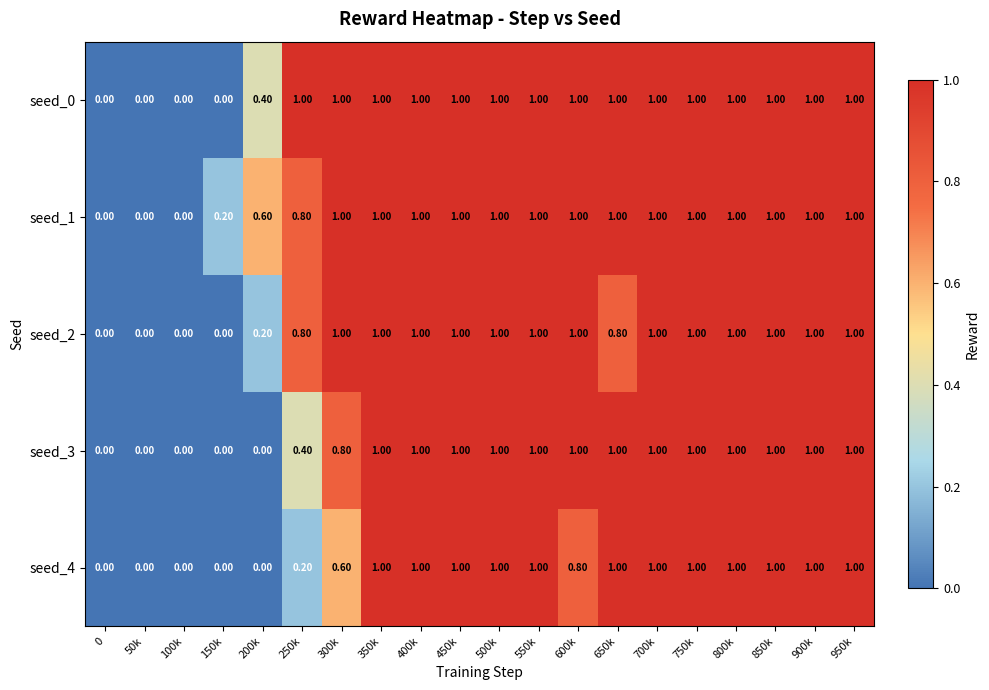

Which series has the largest total across all categories?

seed_1